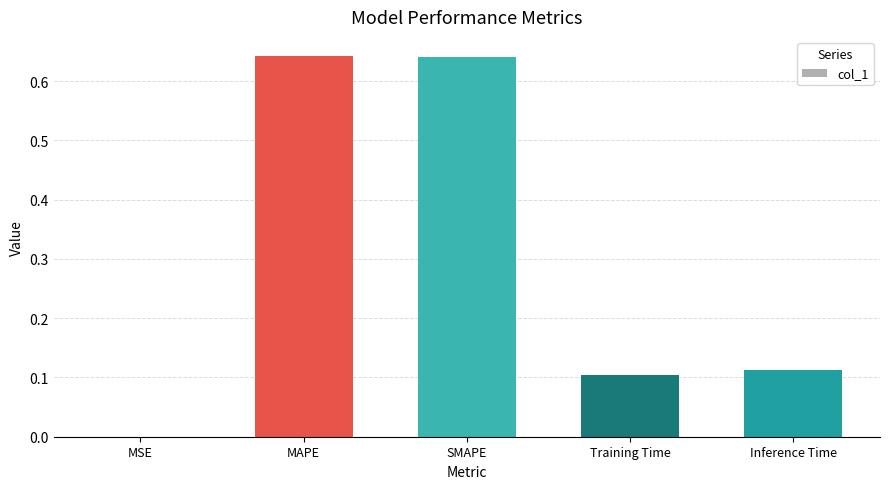

Between MAPE and Inference Time, which is larger?

MAPE